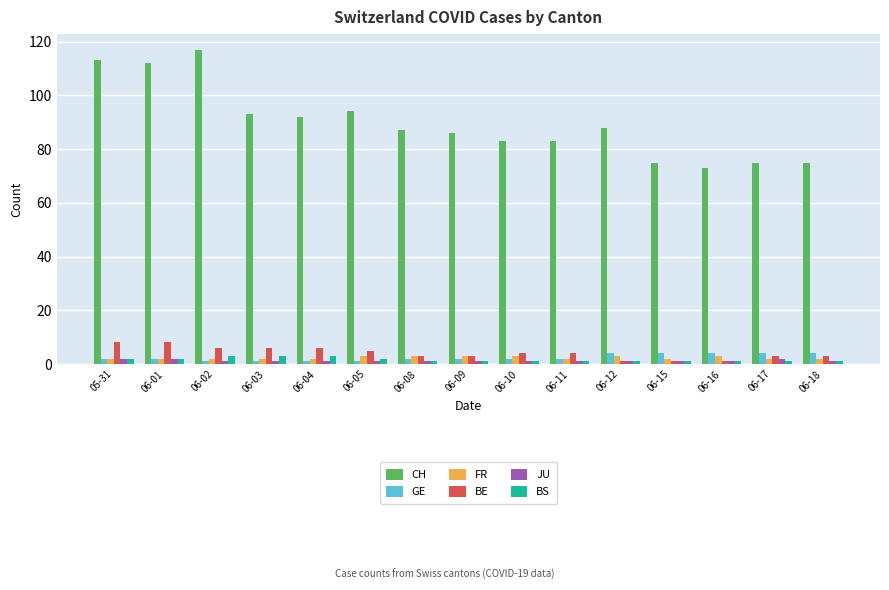

What is the minimum value shown in the chart?

1